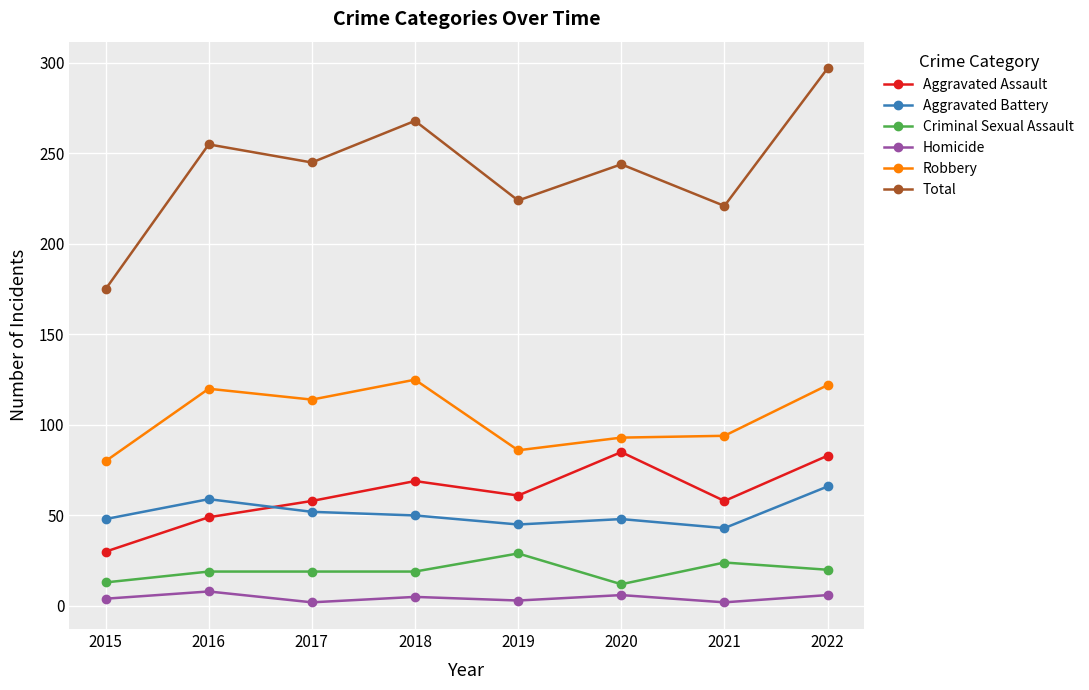

The value of Robbery at 2017 is 183. True or false?

False